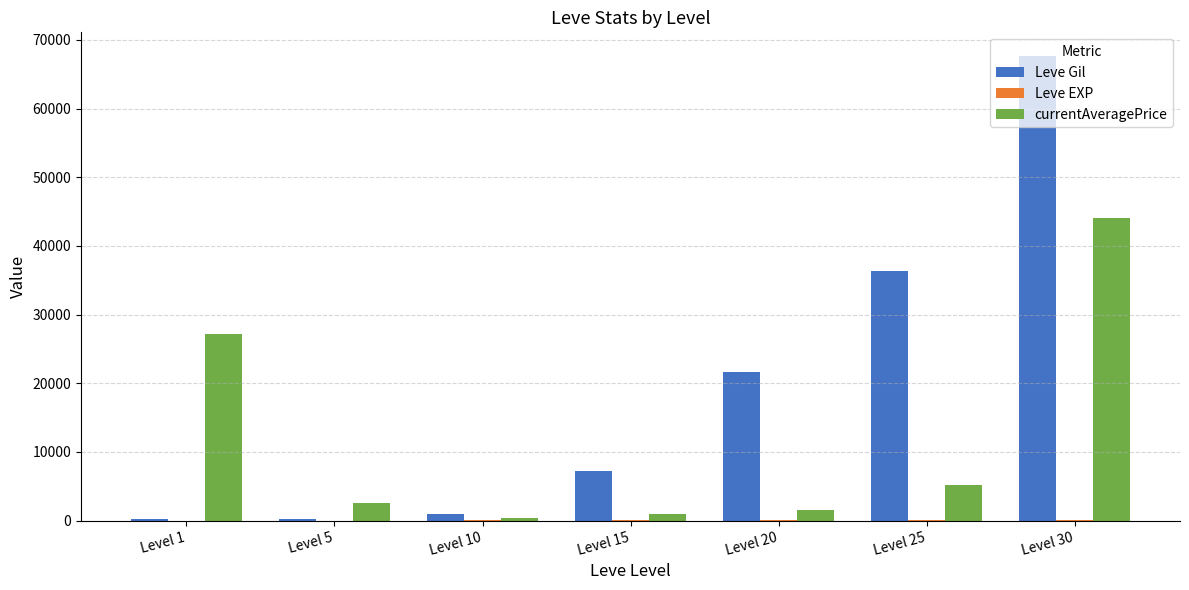

What is the greatest value displayed?

67730